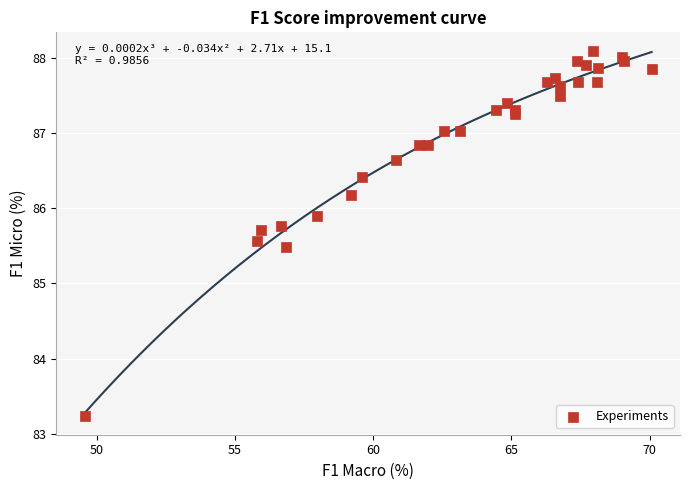

What Y value in the scatter plot is closest to 85?

85.5